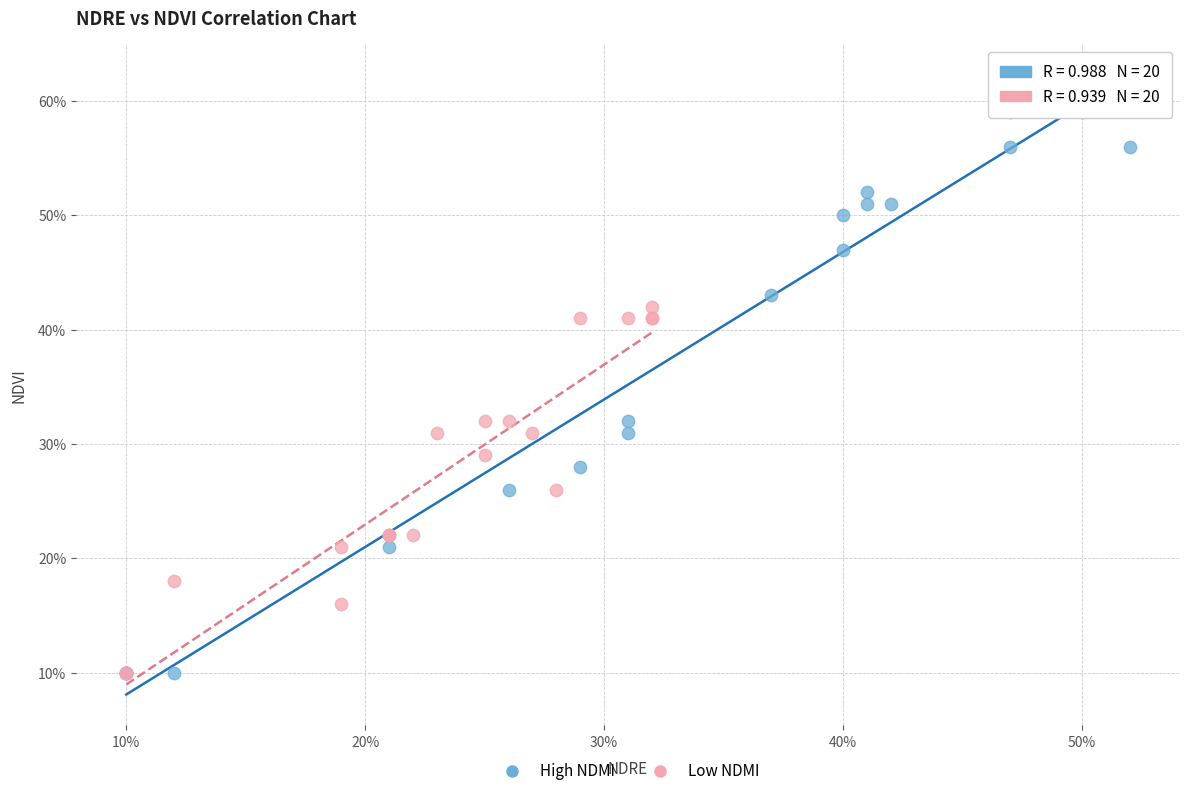

What are all the series names shown in the legend?

High NDMI, Low NDMI